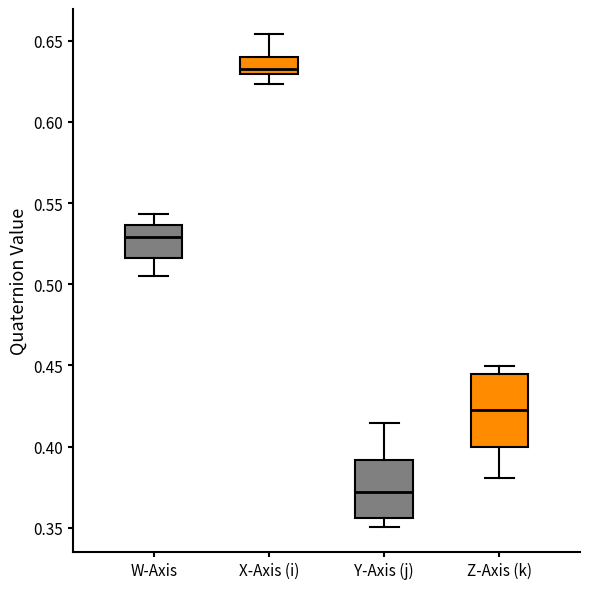

Where does the lower whisker of the box for Z-Axis (k) end on the y-axis? The values are not printed on the chart, so give them approximately, as read against the axis.

0.380